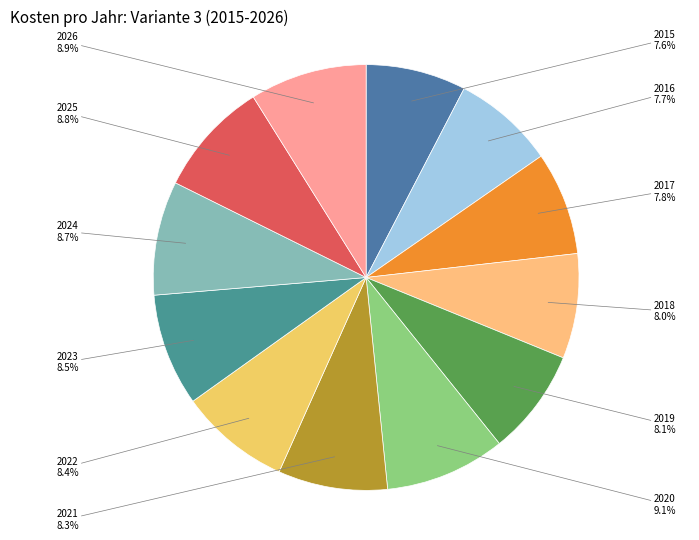

Which has a higher value, 2020 or 2015?

2020